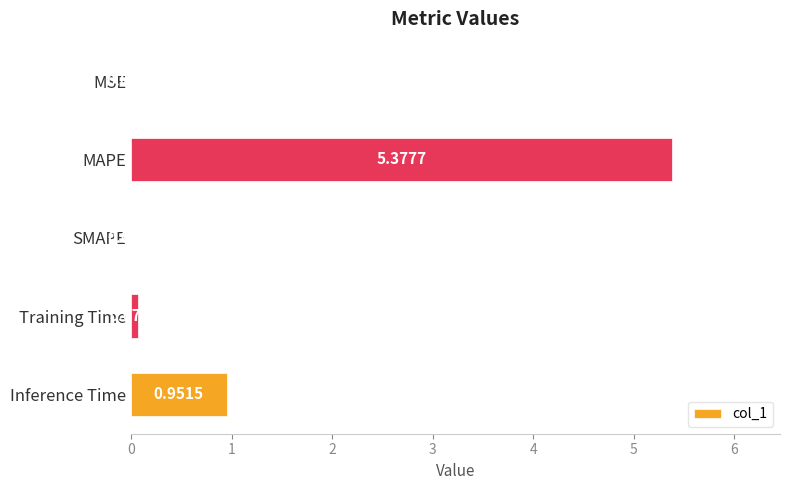

What is the sum of all values?

6.4